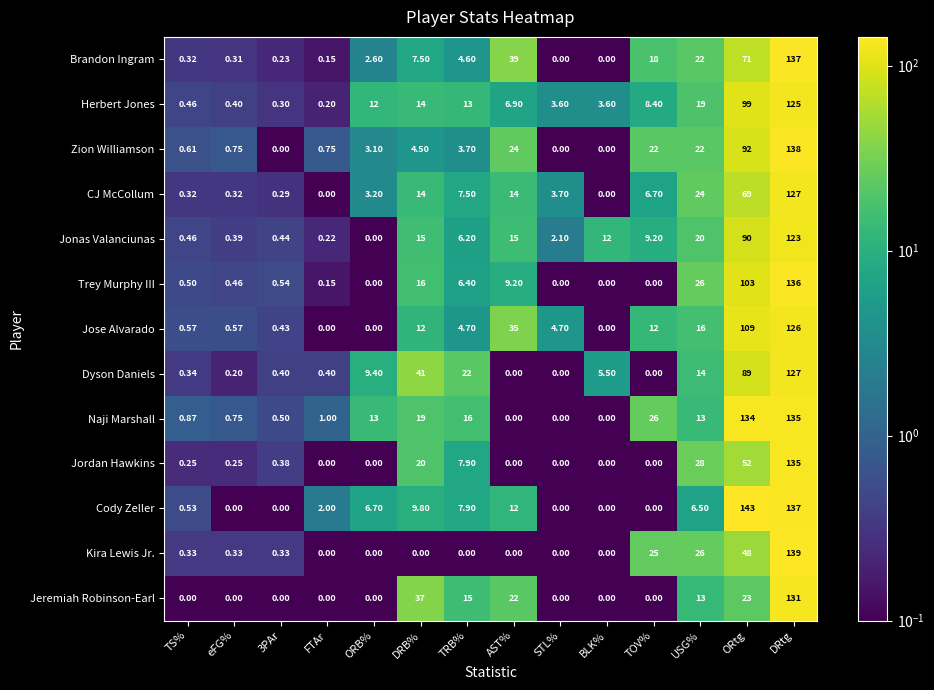

Which series has the widest spread of values?

Cody Zeller